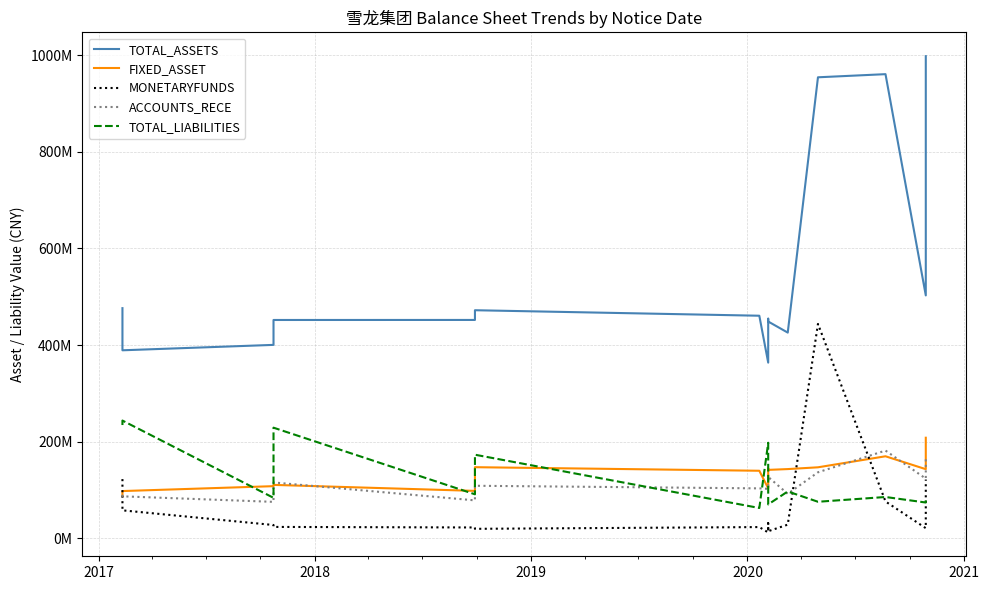

What is the sum of all TOTAL_LIABILITIES values?

1987276395.0